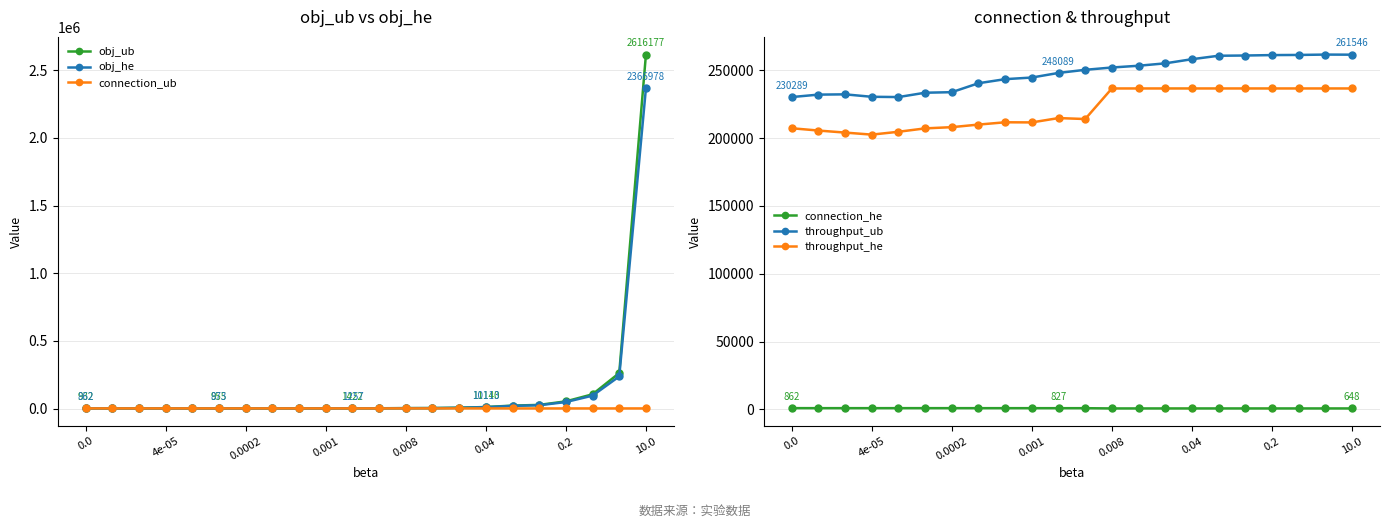

True or false: connection_he and obj_he cross at least once.

False